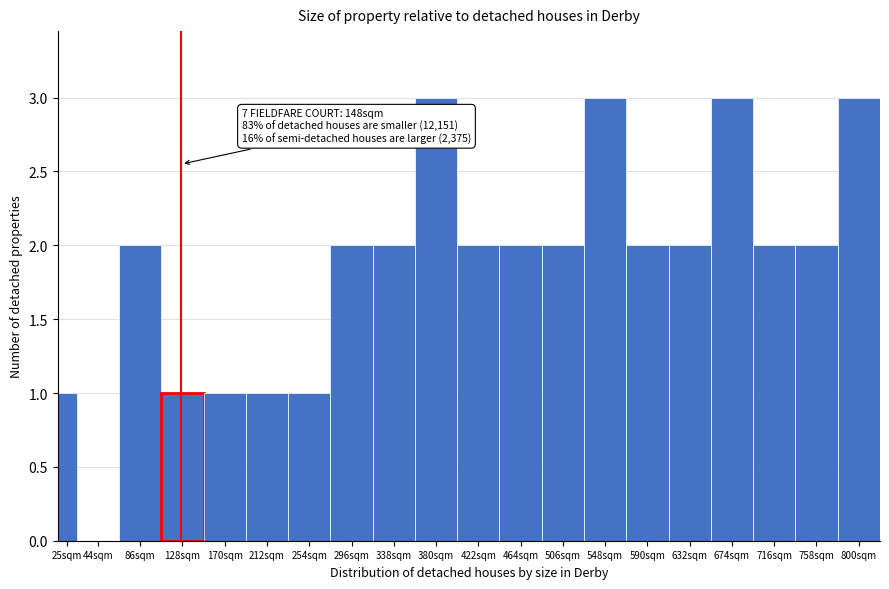

Reading right to left, transcribe all the data shown in this chart.

800sqm=3	758sqm=2	716sqm=2	674sqm=3	632sqm=2	590sqm=2	548sqm=3	506sqm=2	464sqm=2	422sqm=2	380sqm=3	338sqm=2	296sqm=2	254sqm=1	212sqm=1	170sqm=1	128sqm=1	86sqm=2	44sqm=0	25sqm=1